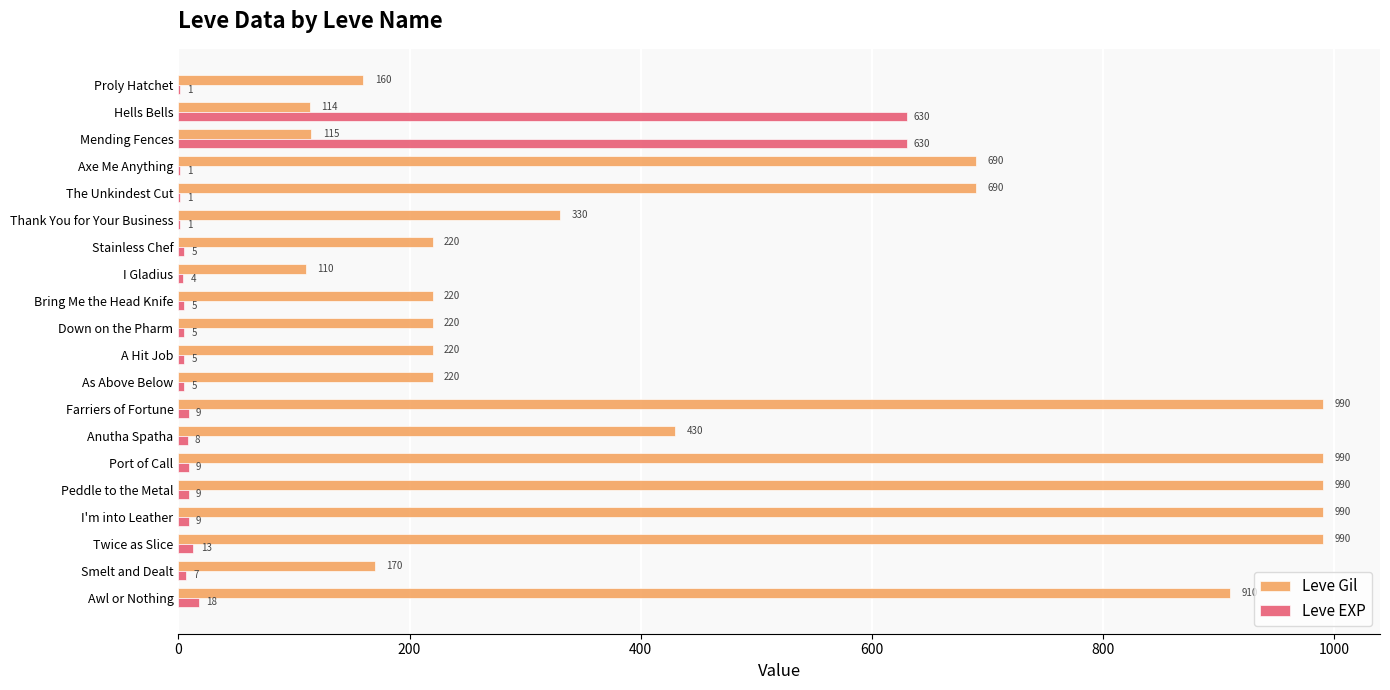

What is the sum of the Leve Gil values at Peddle to the Metal and Proly Hatchet?

1150